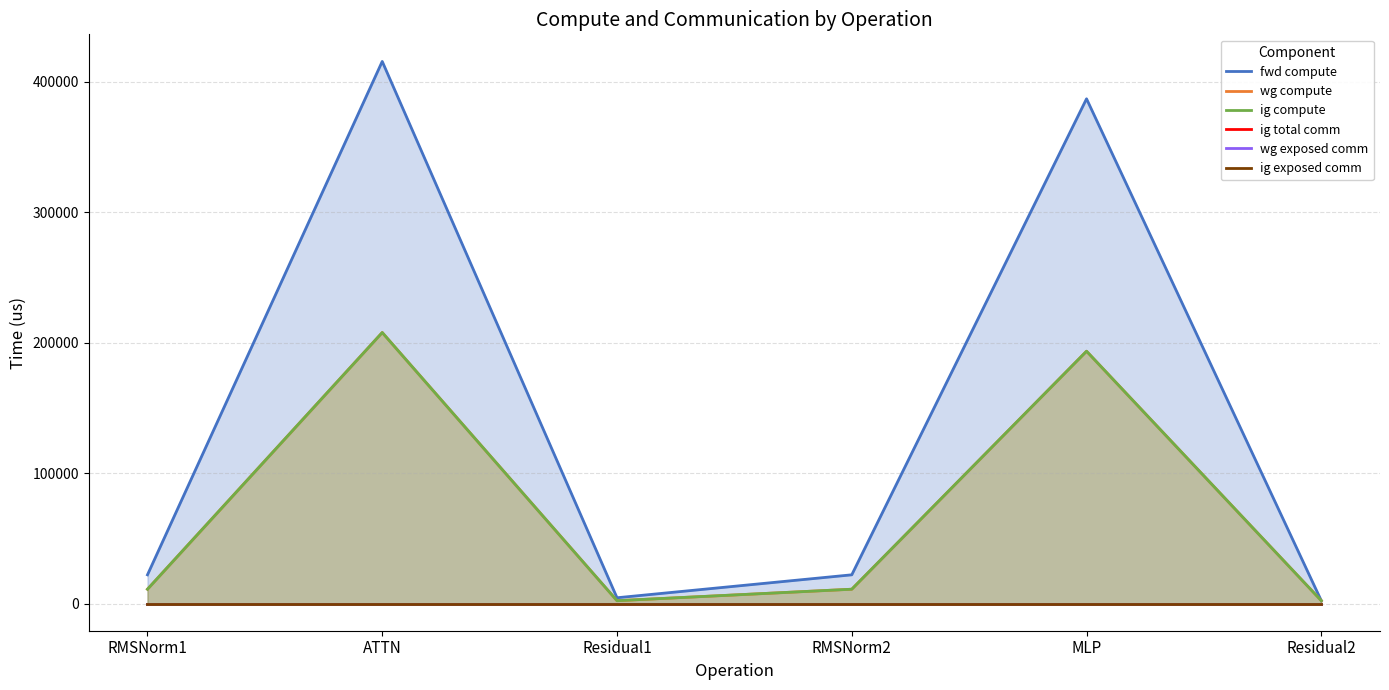

Reading right to left, extract all data points from this chart.

fwd compute: Residual2=2243.8	MLP=386976.9	RMSNorm2=22077.4	Residual1=4487.6	ATTN=415614.5	RMSNorm1=22077.4
wg compute: Residual2=2243.8	MLP=193488.5	RMSNorm2=11038.7	Residual1=2243.8	ATTN=207807.3	RMSNorm1=11038.7
ig compute: Residual2=2243.8	MLP=193488.5	RMSNorm2=11038.7	Residual1=2243.8	ATTN=207807.3	RMSNorm1=11038.7
ig total comm: Residual2=0.0	MLP=0.0	RMSNorm2=0.0	Residual1=0.0	ATTN=0.0	RMSNorm1=0.0
wg exposed comm: Residual2=0.0	MLP=0.0	RMSNorm2=0.0	Residual1=0.0	ATTN=0.0	RMSNorm1=0.0
ig exposed comm: Residual2=0.0	MLP=0.0	RMSNorm2=0.0	Residual1=0.0	ATTN=0.0	RMSNorm1=0.0